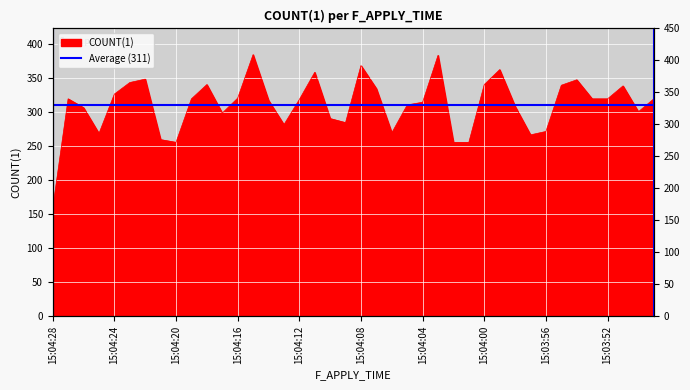

What is the smallest value displayed?

159